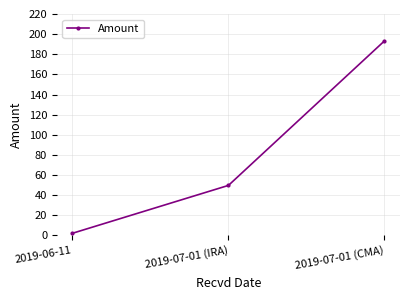

The chart shows a value of 38.7 at 2019-07-01 (CMA). True or false?

False